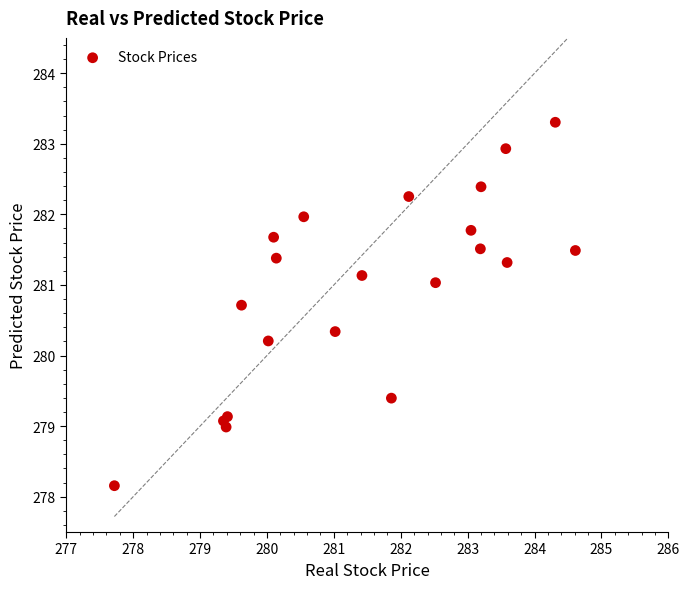

What Y value in the scatter plot is closest to 280?

280.2